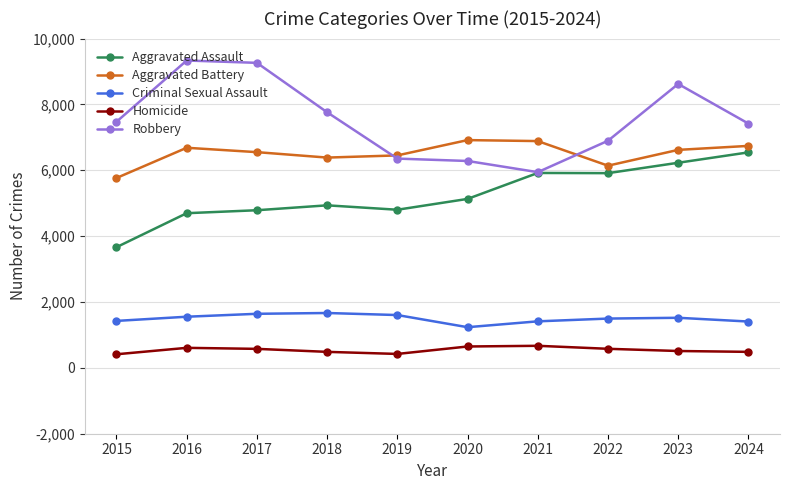

What is the difference between the Aggravated Assault values at 2020 and 2023?

1098